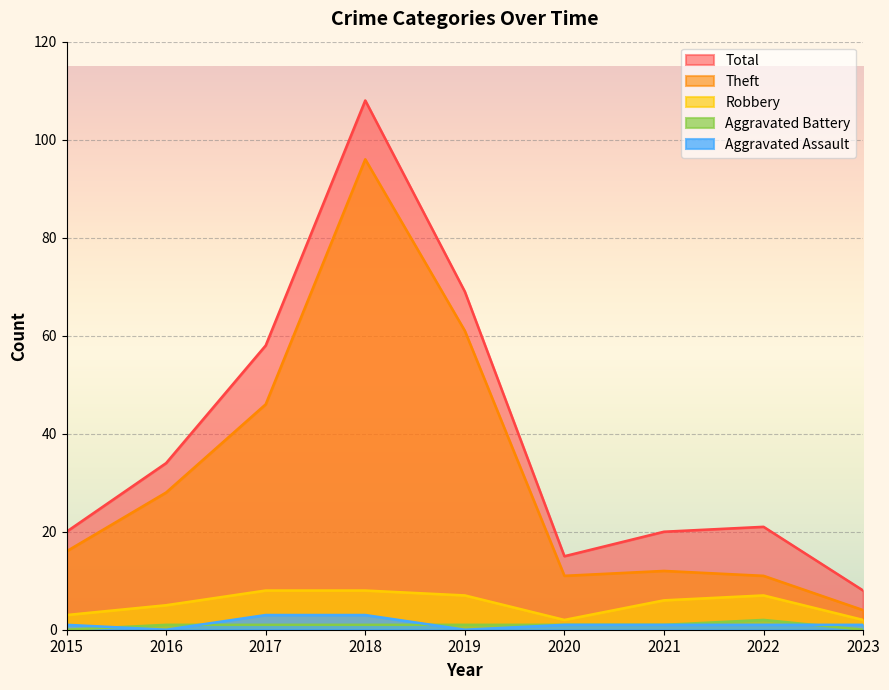

How many data points in Aggravated Battery are less than 1?

2